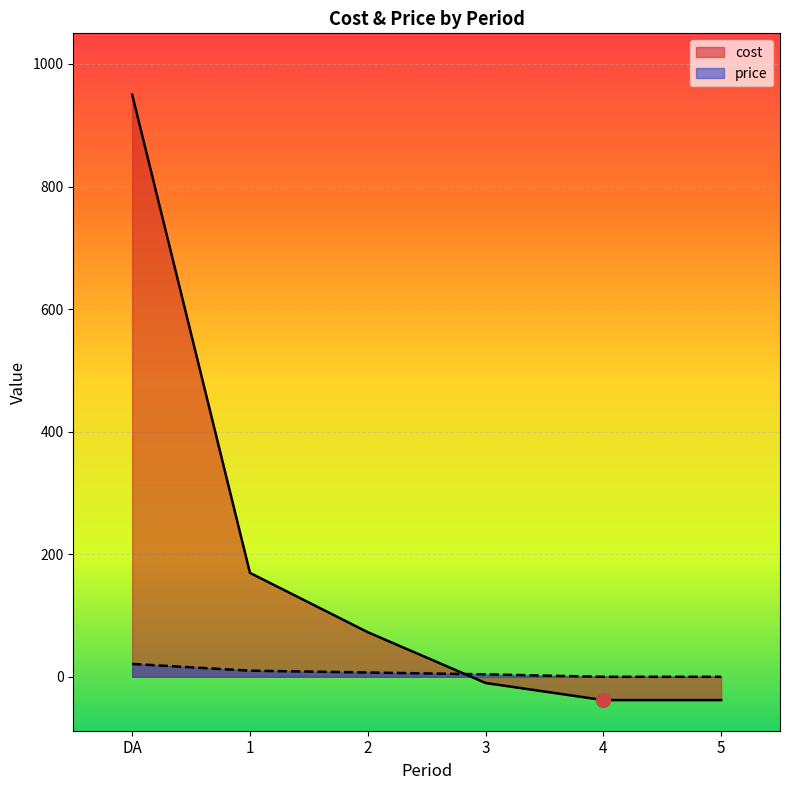

Which category has the lowest value in the price series?

4